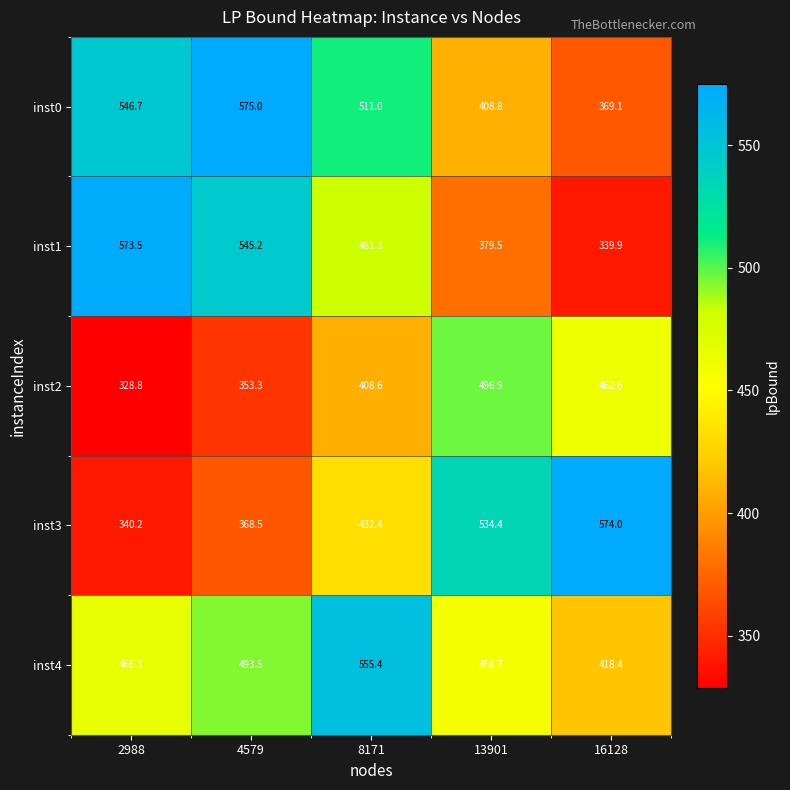

At which category does the chart reach its peak across all series?

4579